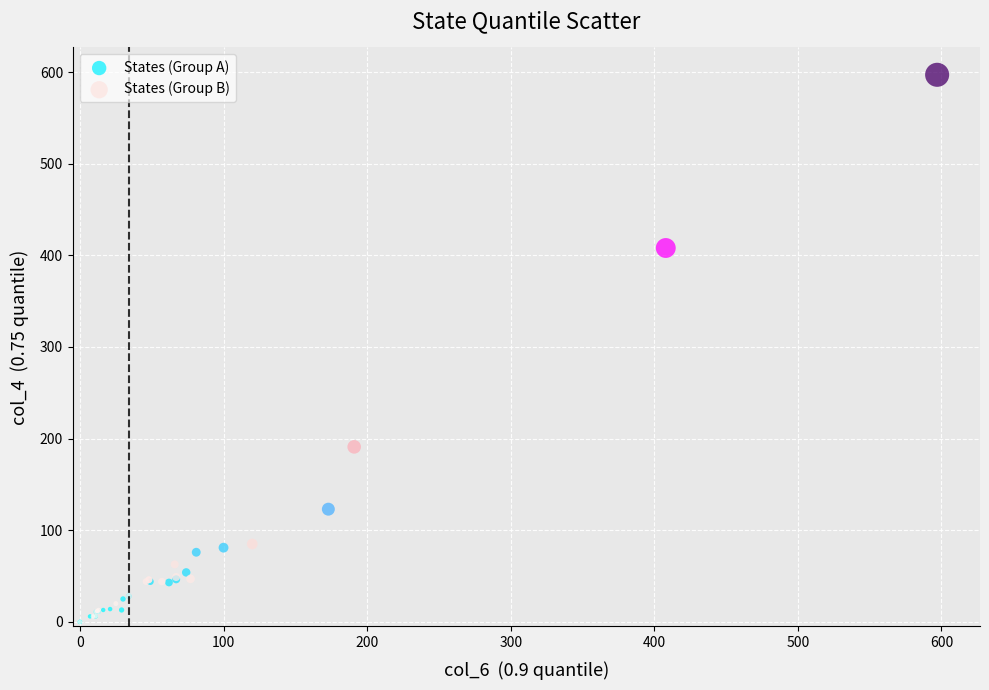

Which series contains the highest Y value?

States (Group B)